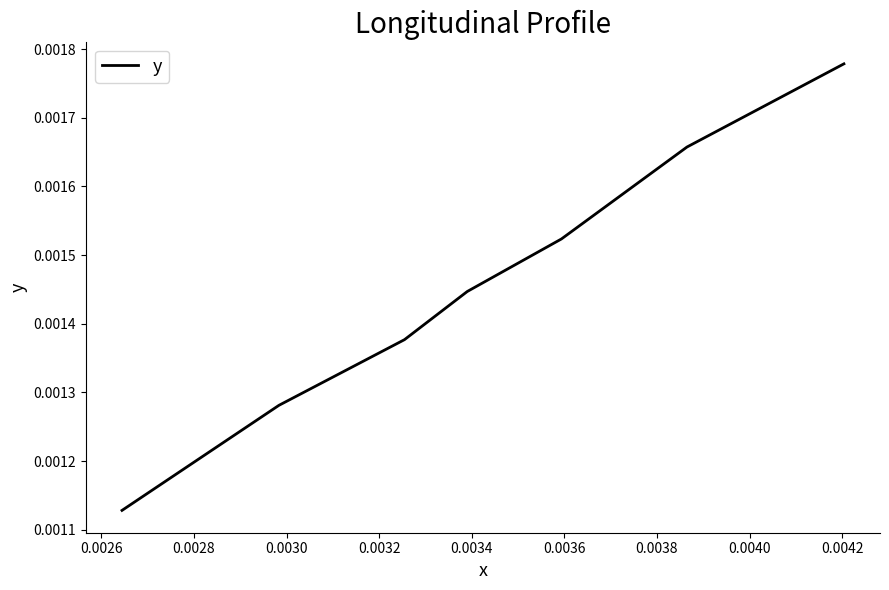

True or false: the data has more than 1 interior local peaks.

False